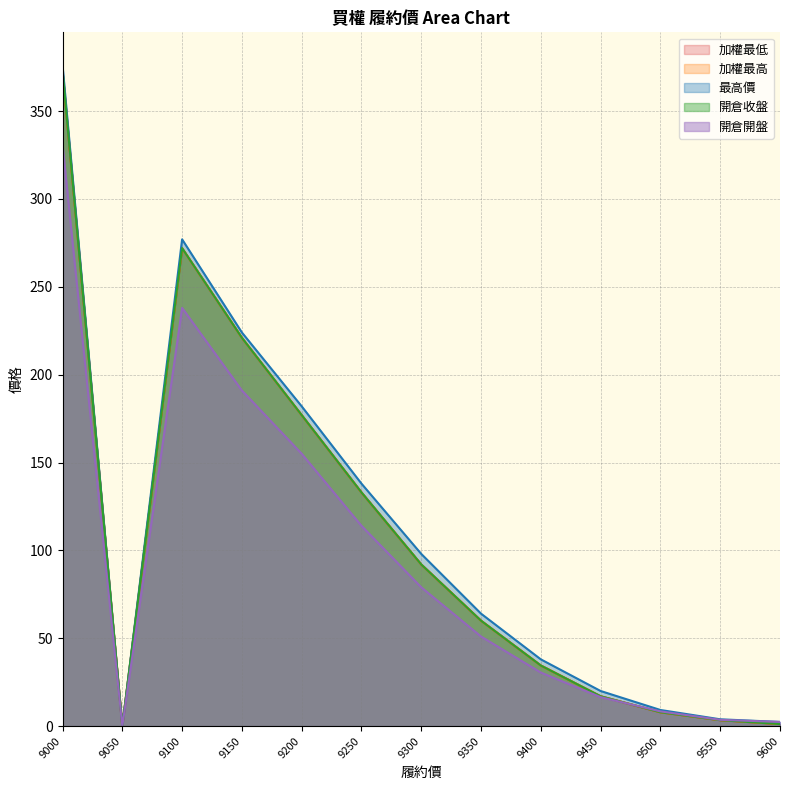

Which category has the lowest value in the 加權最低 series?

9050